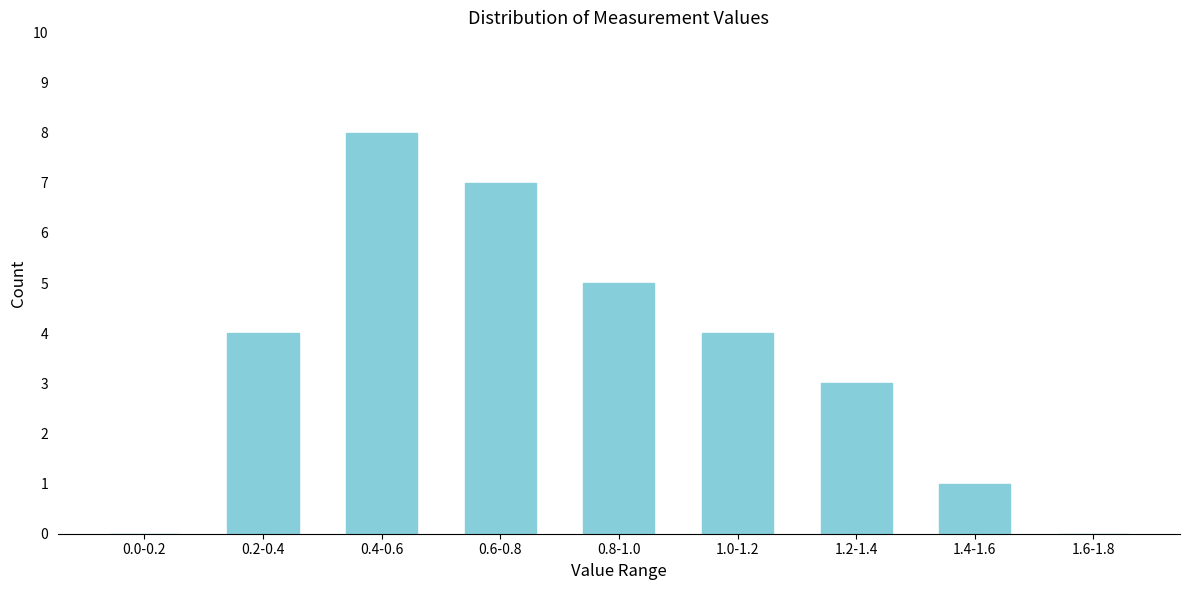

Reading right to left, extract all data points from this chart.

1.6-1.8=0	1.4-1.6=1	1.2-1.4=3	1.0-1.2=4	0.8-1.0=5	0.6-0.8=7	0.4-0.6=8	0.2-0.4=4	0.0-0.2=0